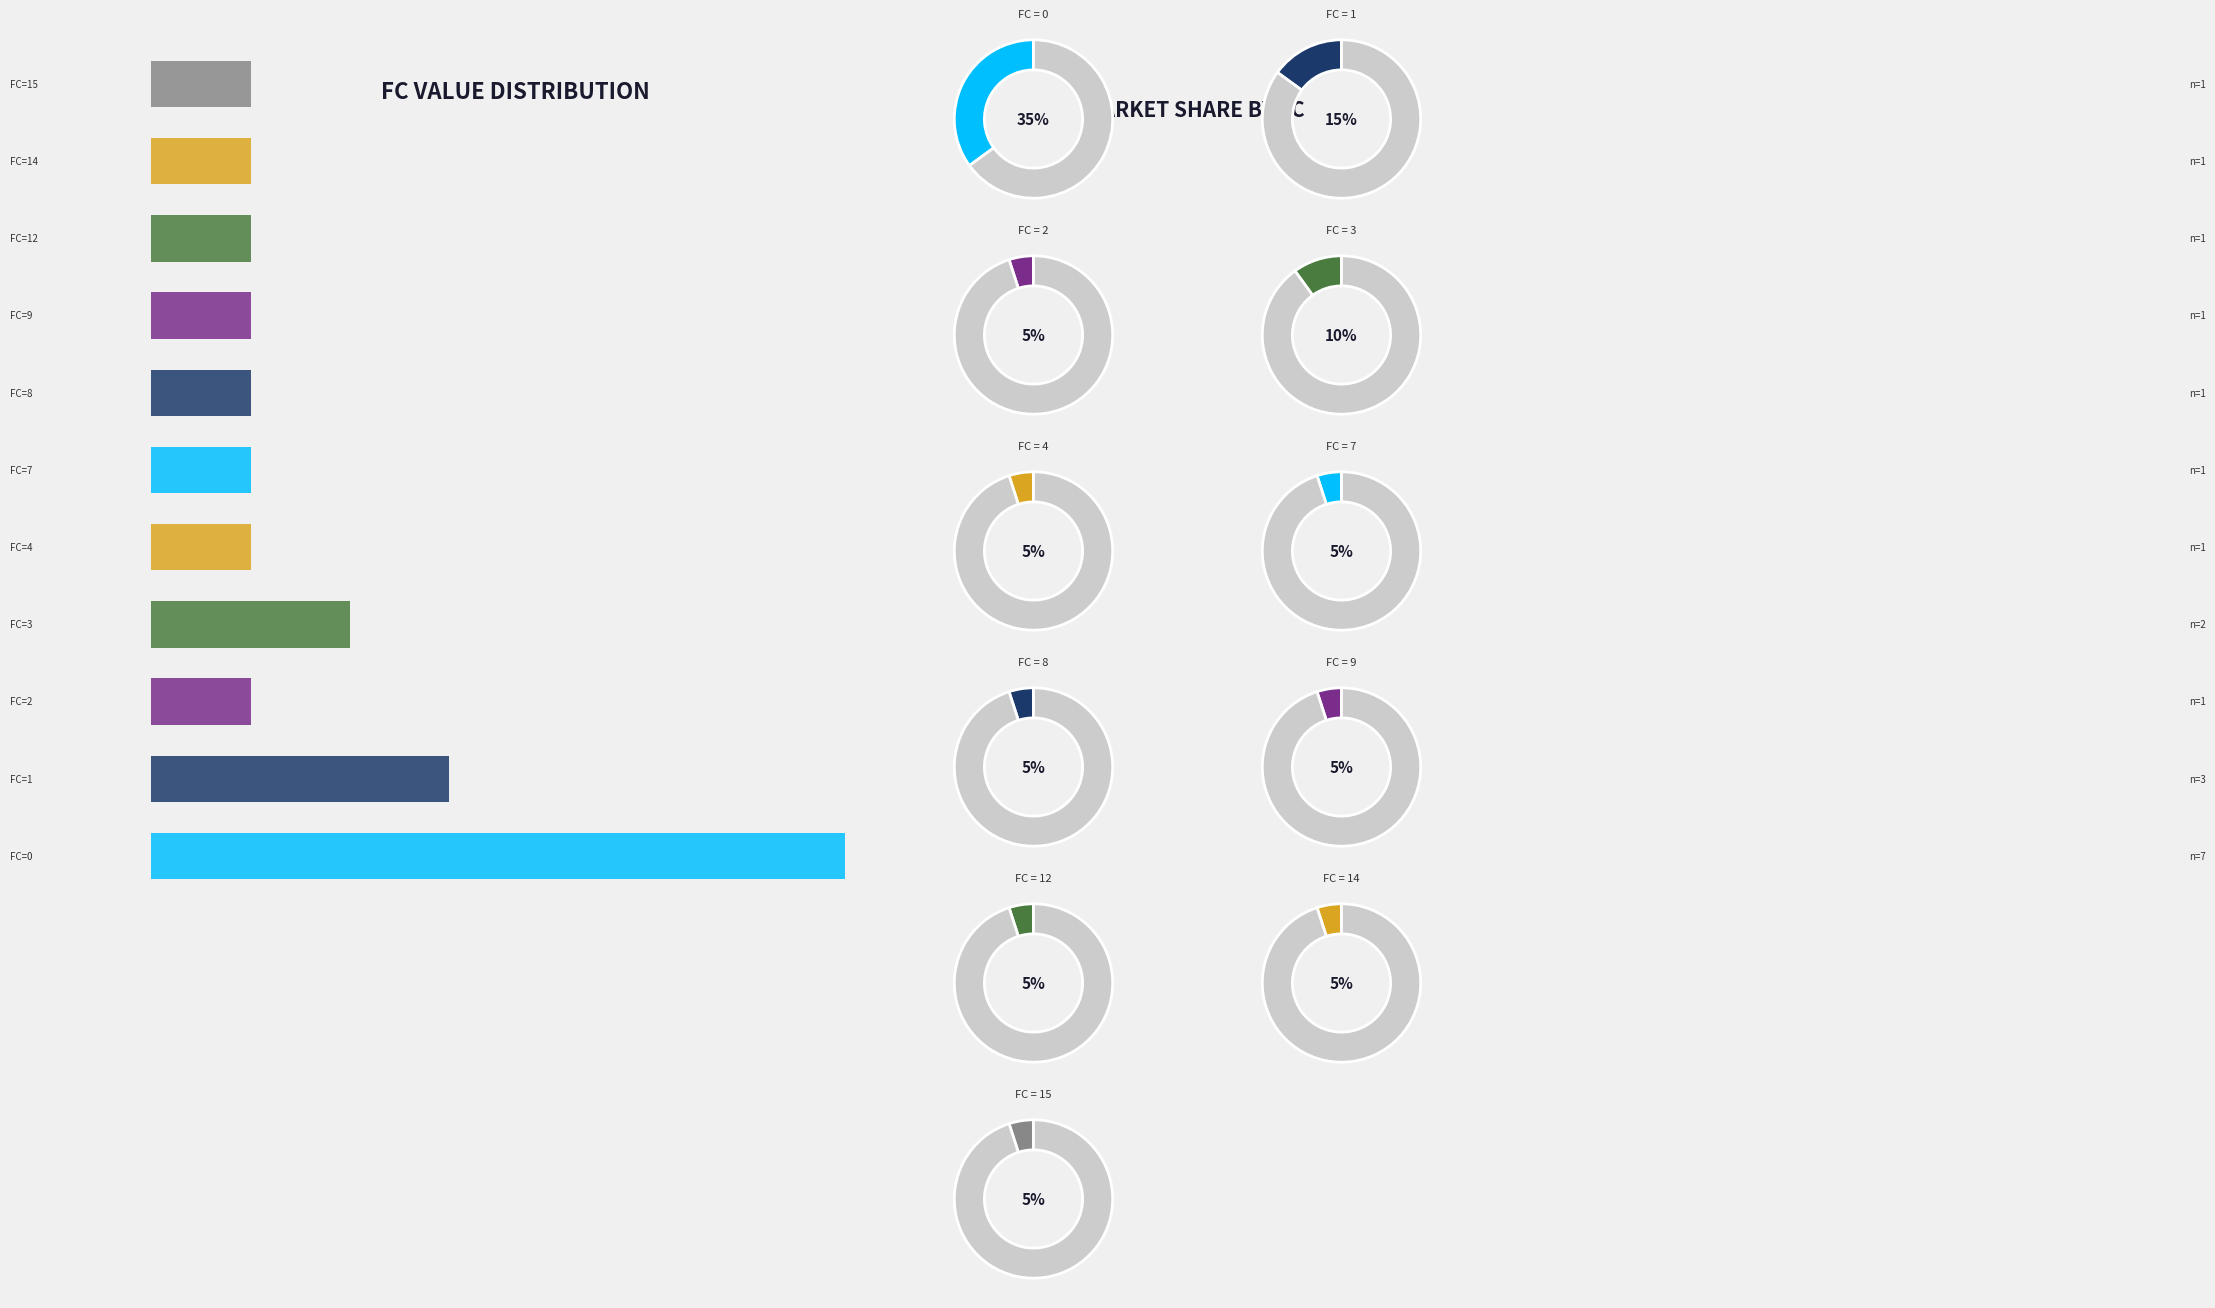

Combined, do FC=6 and FC=0 account for over 50%?

No